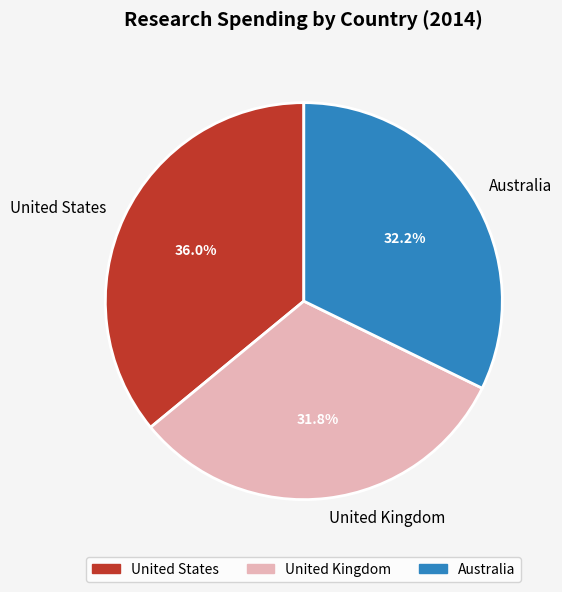

To the nearest percent, what is the combined percentage of United States and Australia?

68%